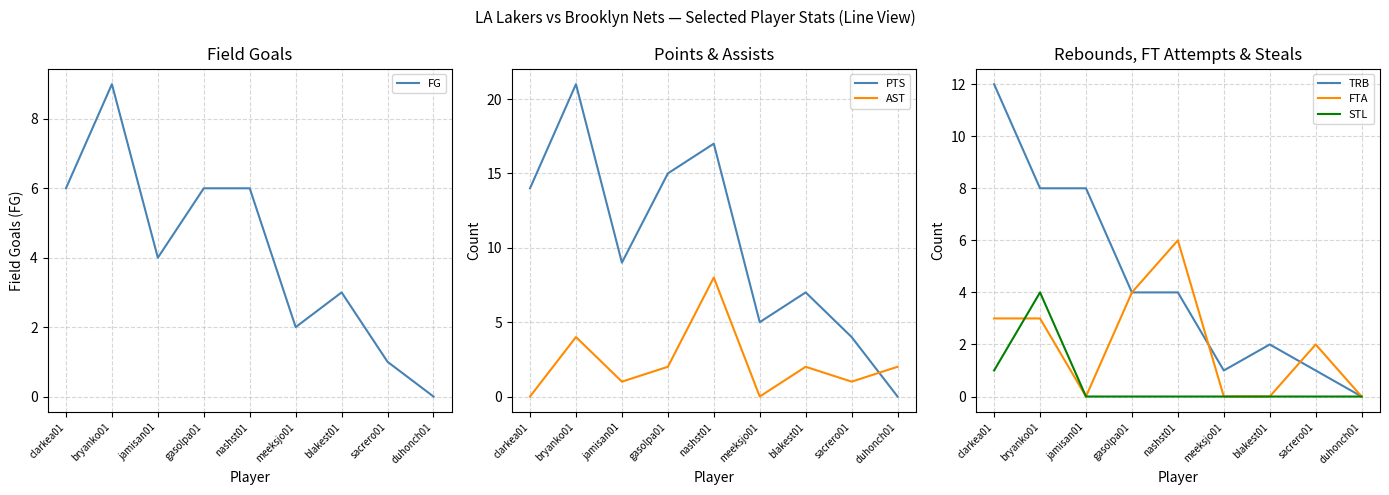

Where is the first local minimum for FTA?

jamisan01